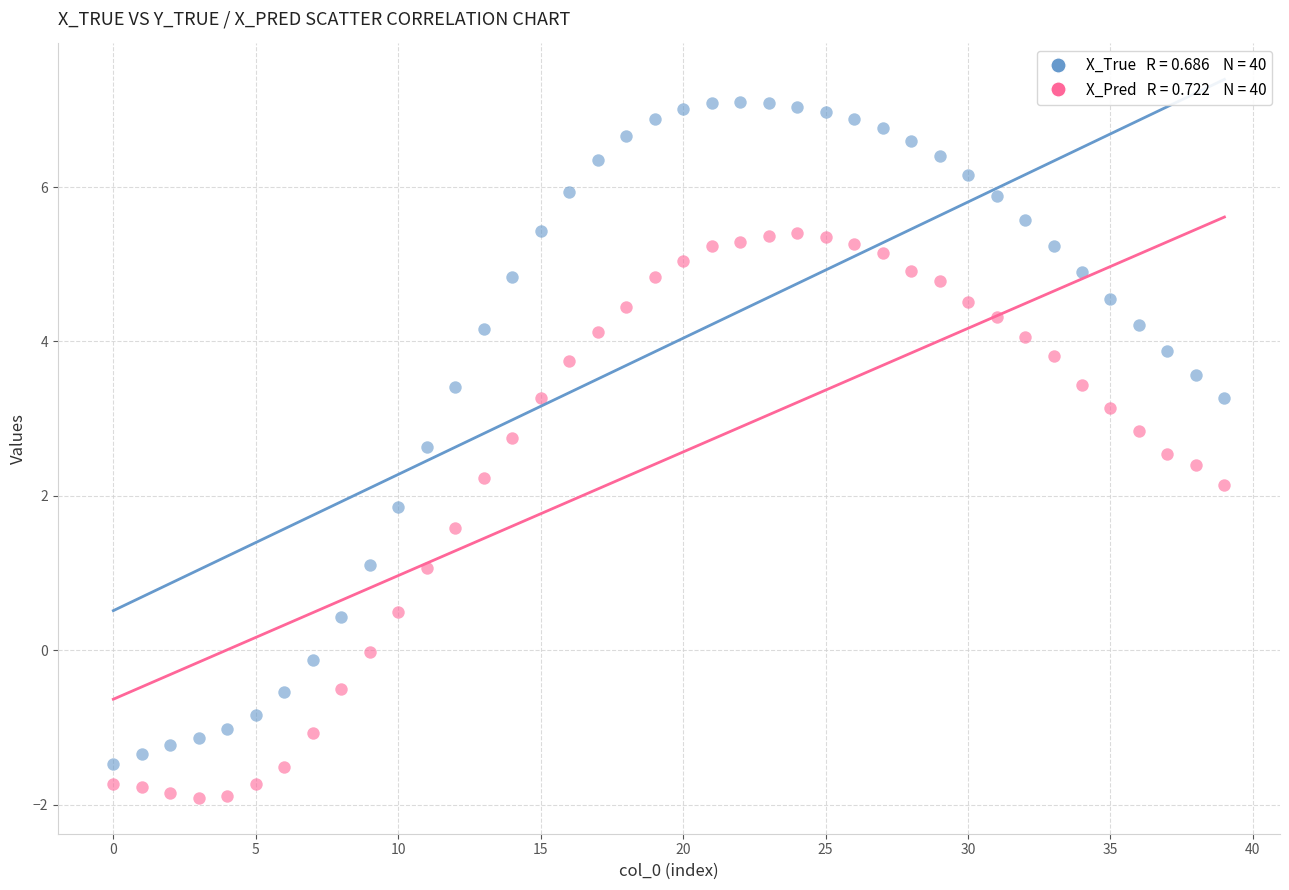

Across all data points, what is the range of Y values (max minus min)?

9.0